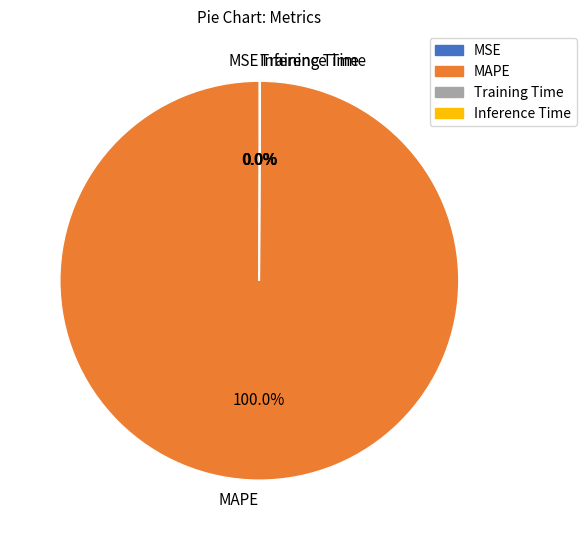

Which category has the biggest portion of the pie?

MAPE